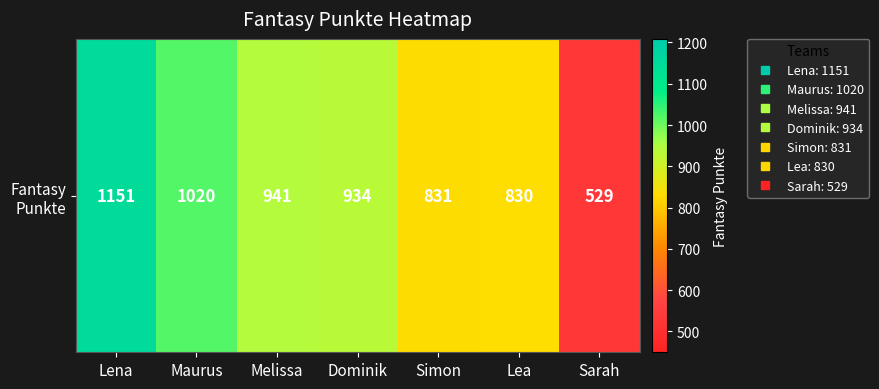

Which category has the highest value across all series?

Lena